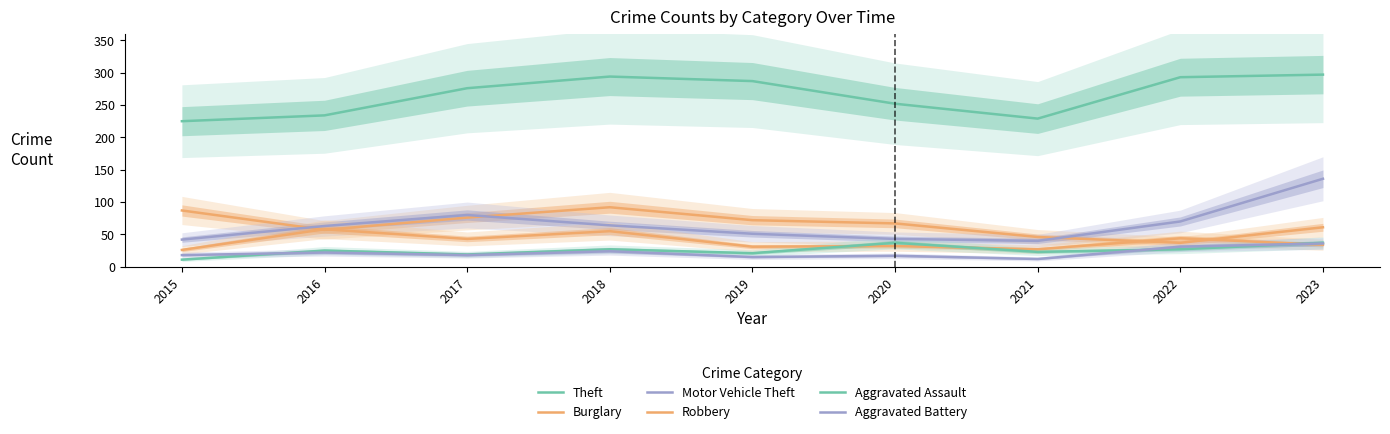

Is the value of Theft at 2015 greater than the value of Burglary at 2015?

Yes